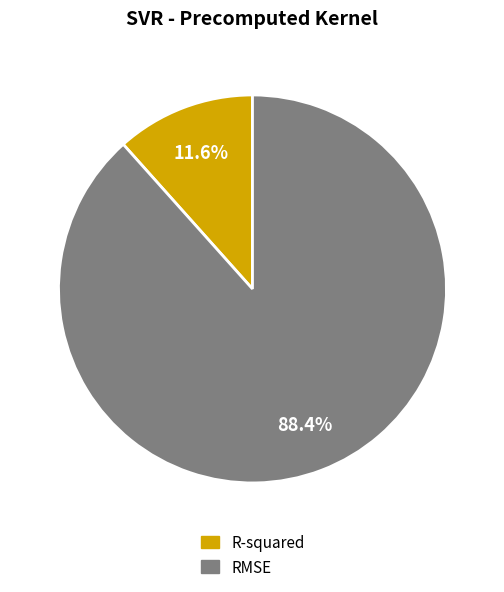

To the nearest percent, what is the average slice percentage?

50%